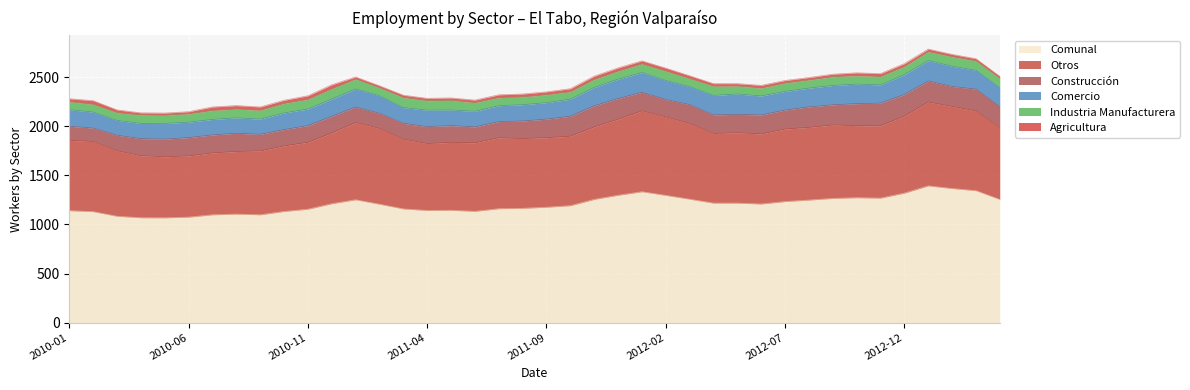

Which has a higher value, 2011-12 or 2011-08?

2011-12